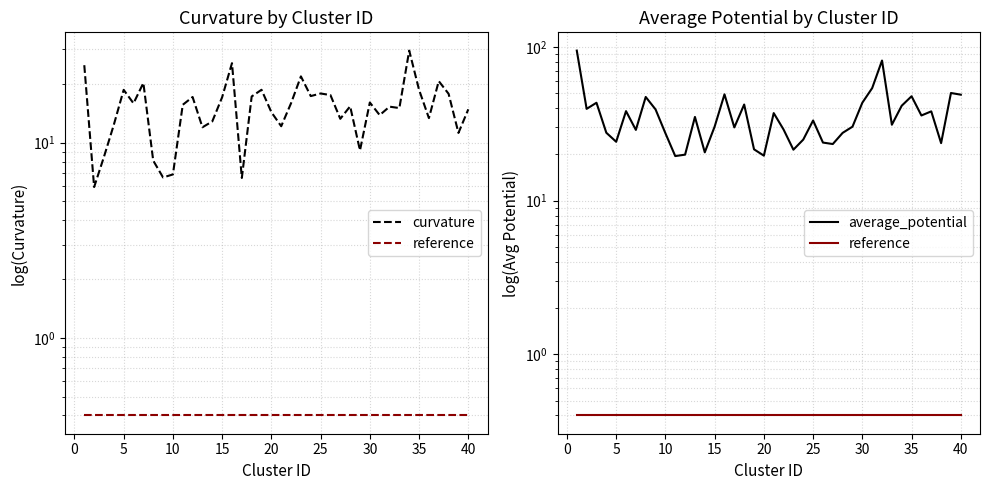

How many values in the average_potential series exceed 33?

20